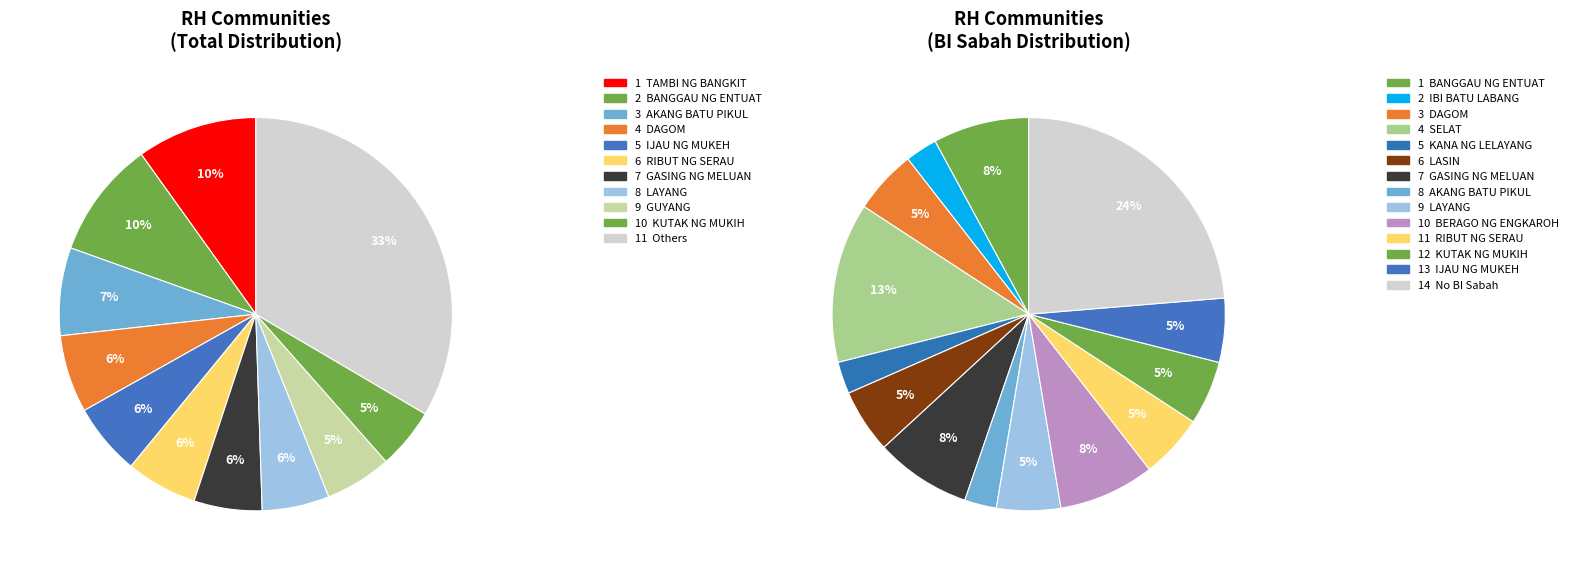

Does RH GASING NG MELUAN represent more than half of the total?

No